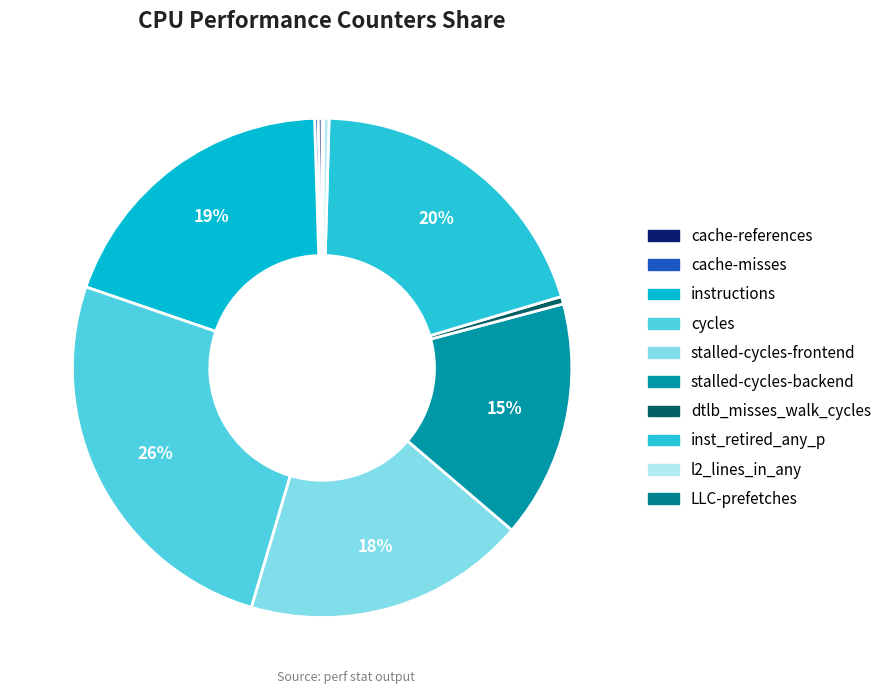

How many segments does this pie chart have?

10